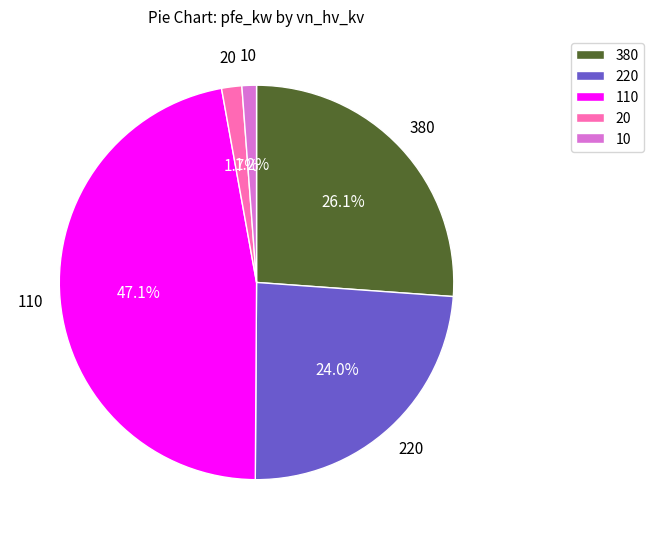

Does 220 account for over 50% of the chart?

No